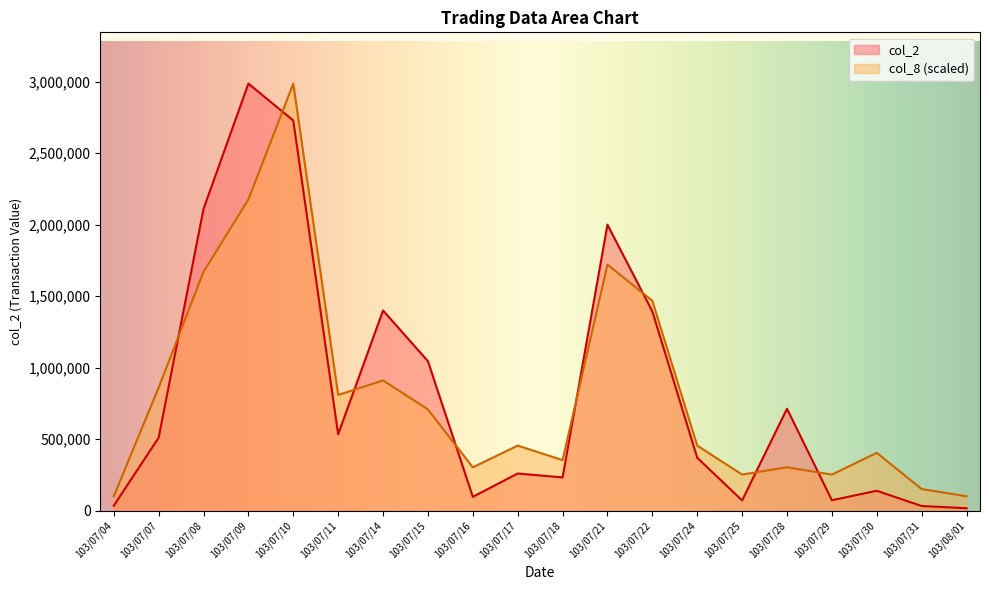

Which series has the widest spread of values?

col_2